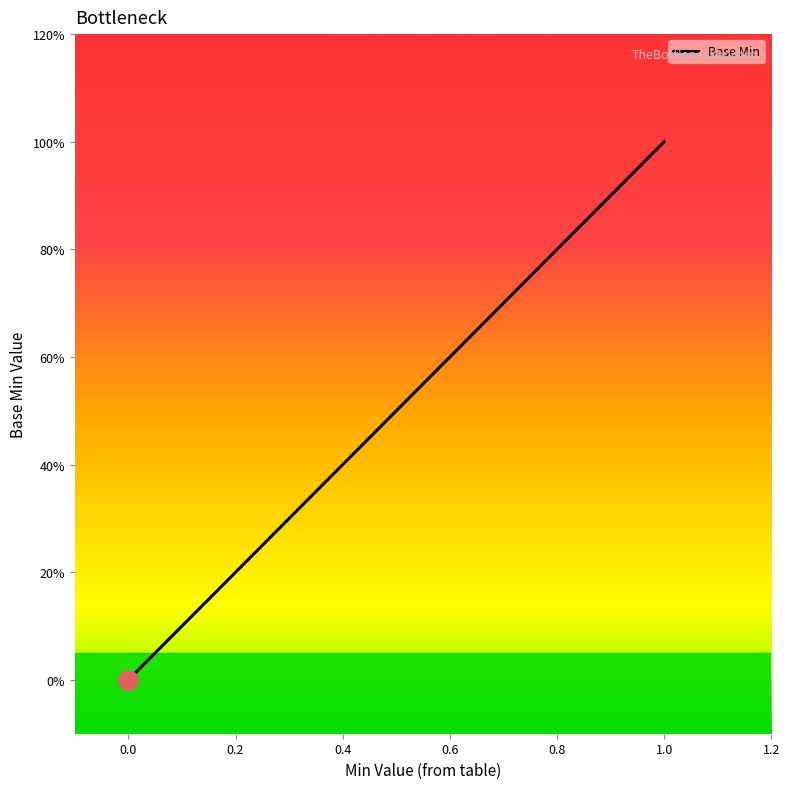

How many values exceed 0?

3